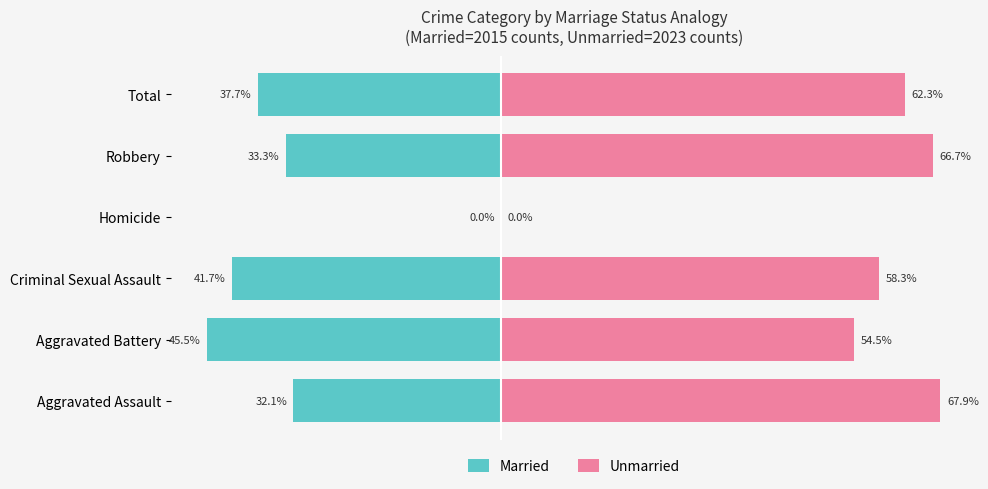

How many series are shown in this chart?

2